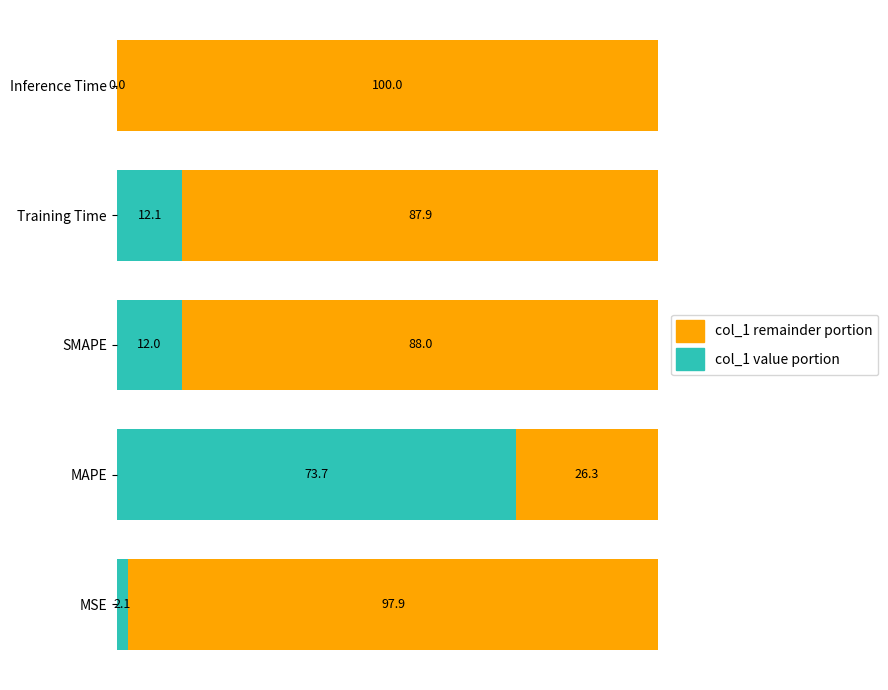

What is the total value across all series at MAPE?

100.0